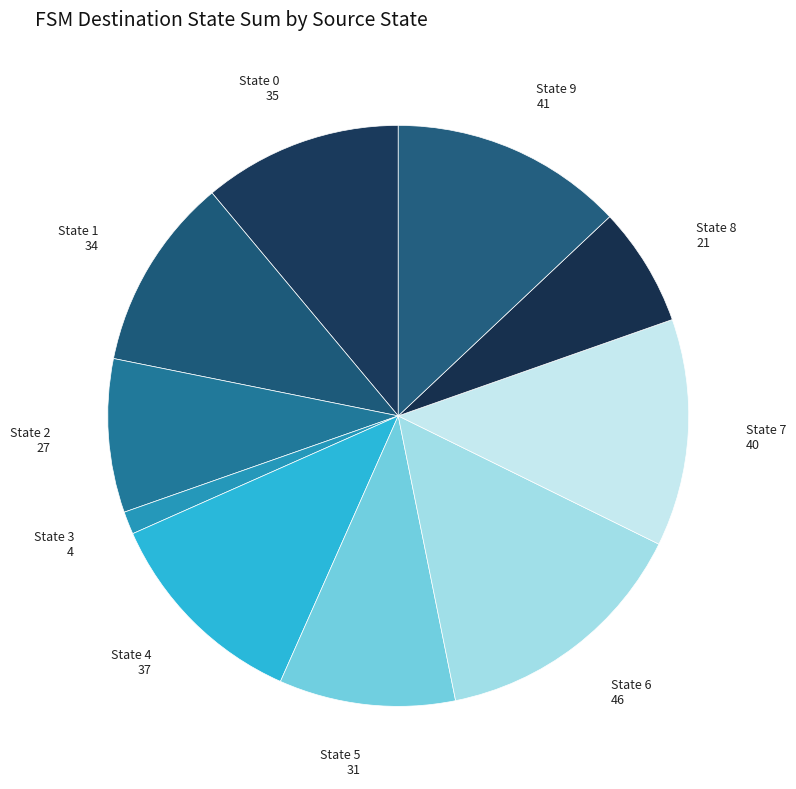

Is State 6 the majority of the pie?

No